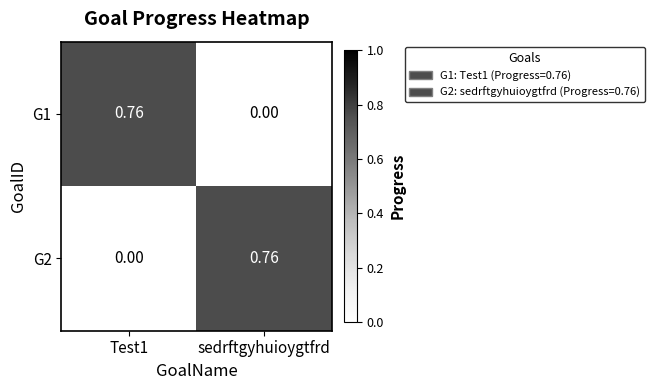

Is the value of G2 at Test1 greater than the value of G1 at Test1?

No